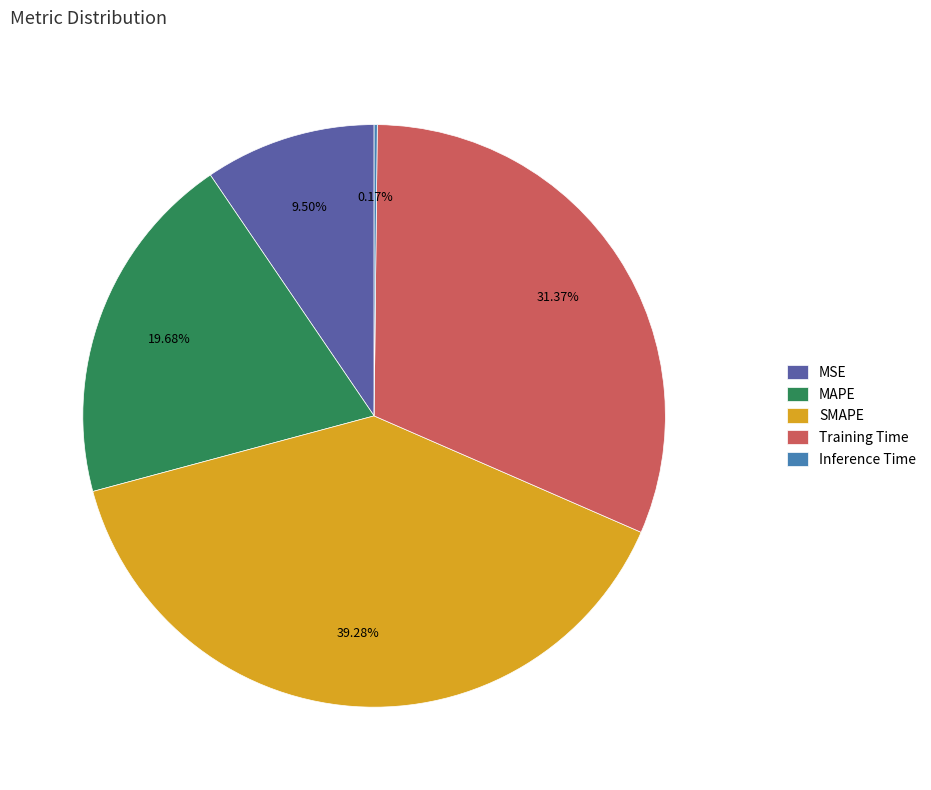

Which category has the biggest portion of the pie?

SMAPE